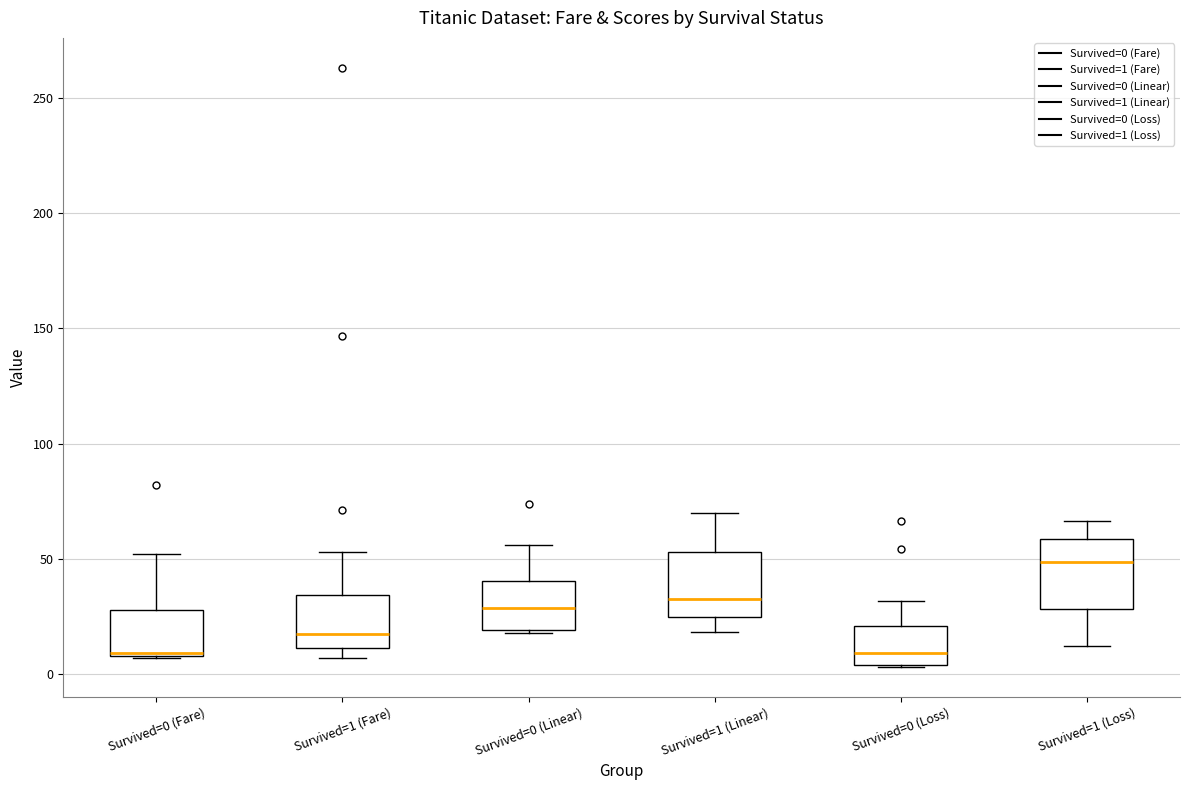

Reading left to right, read every box against the y-axis: the position of its median line, the range the box covers, and the ends of its whiskers. The values are not printed on the chart, so give them approximately, as read against the axis.

Survived=0 (Fare): median 10, box 10 to 30, whiskers 5 to 50
Survived=1 (Fare): median 15, box 10 to 35, whiskers 5 to 55
Survived=0 (Linear): median 30, box 20 to 40, whiskers 20 to 55
Survived=1 (Linear): median 35, box 25 to 55, whiskers 20 to 70
Survived=0 (Loss): median 10, box 5 to 20, whiskers 5 to 30
Survived=1 (Loss): median 50, box 30 to 60, whiskers 10 to 65